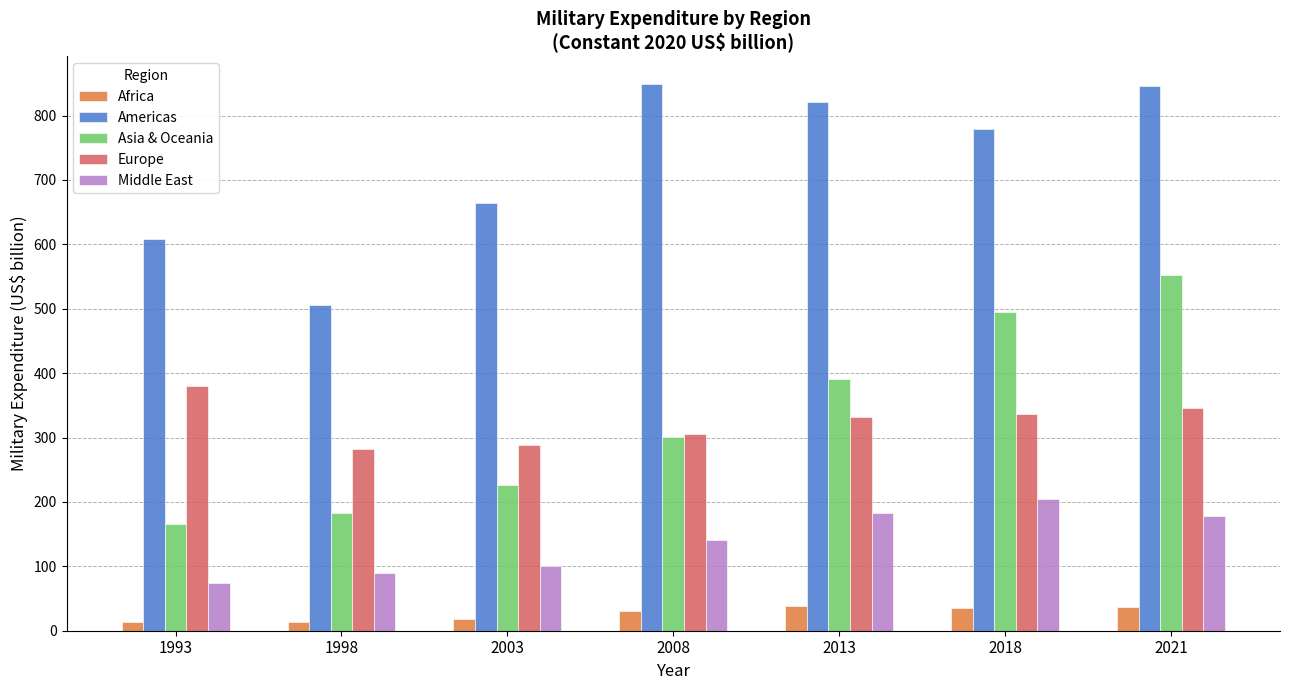

What is the sum of all Americas values?

5073.1